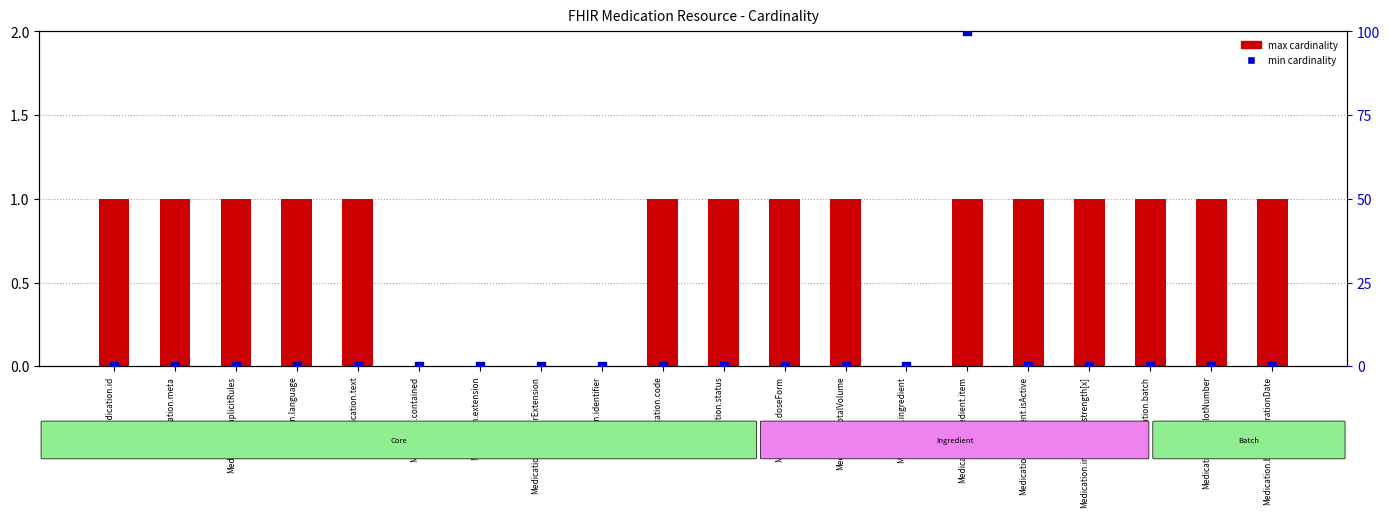

What are all the series names shown in the legend?

max cardinality, min cardinality